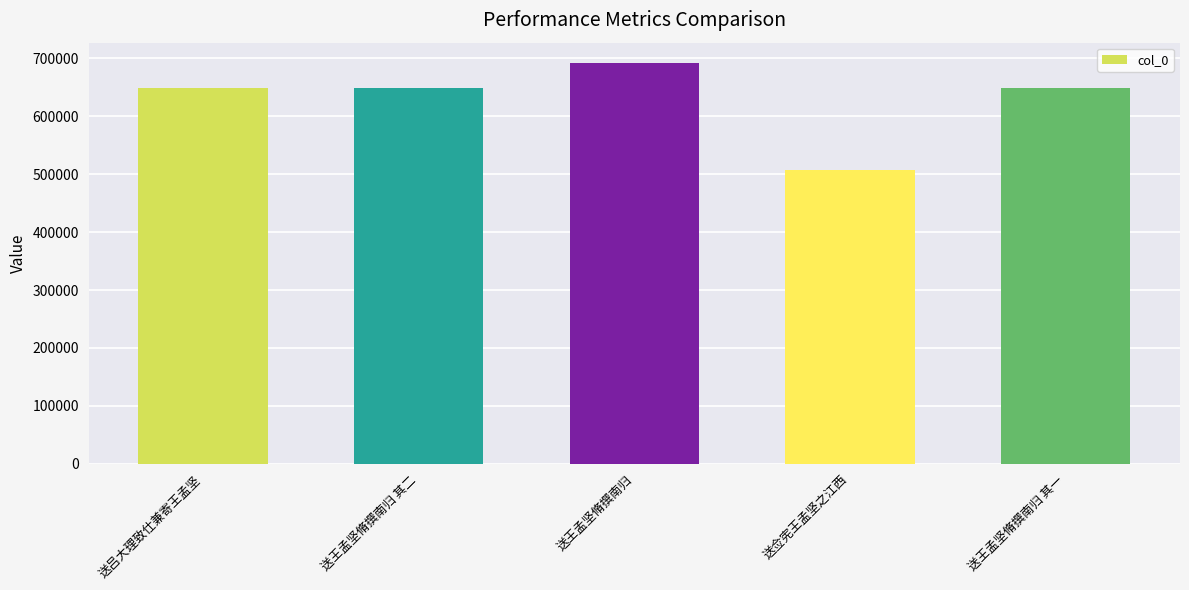

What is the average value?

629224